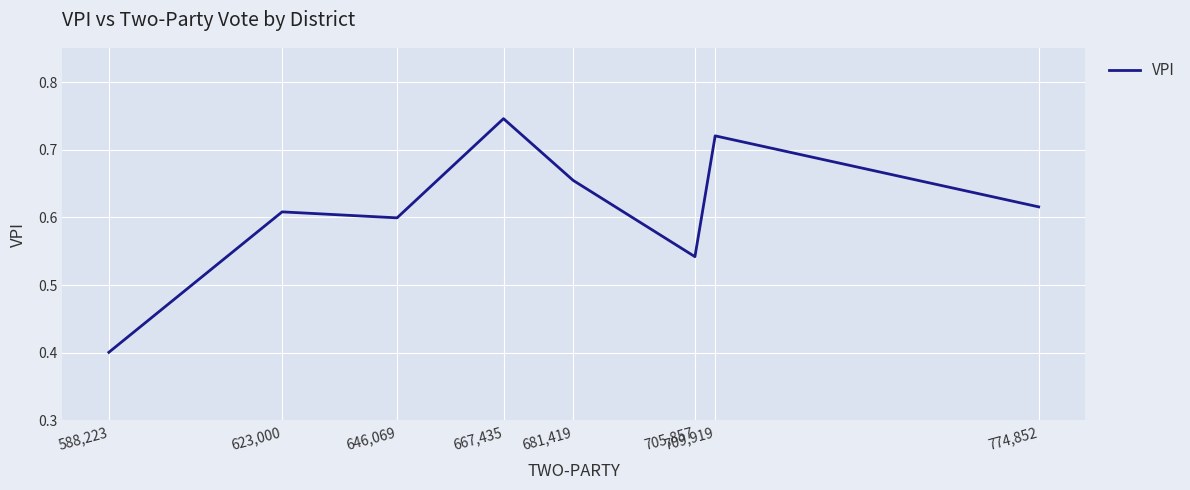

What position from the left is 681,419?

5